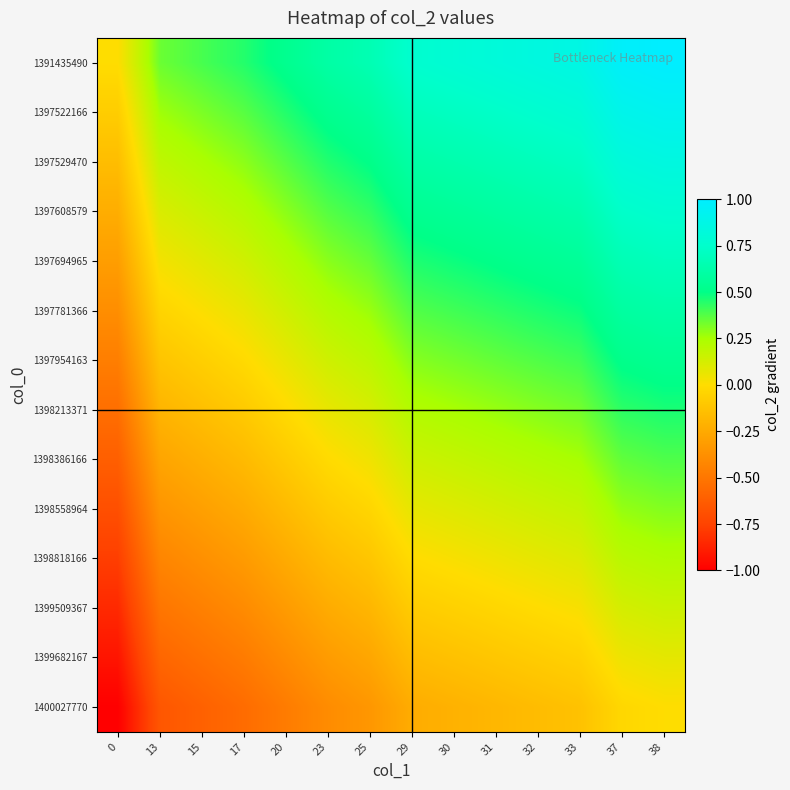

How many data points does each series have?

14